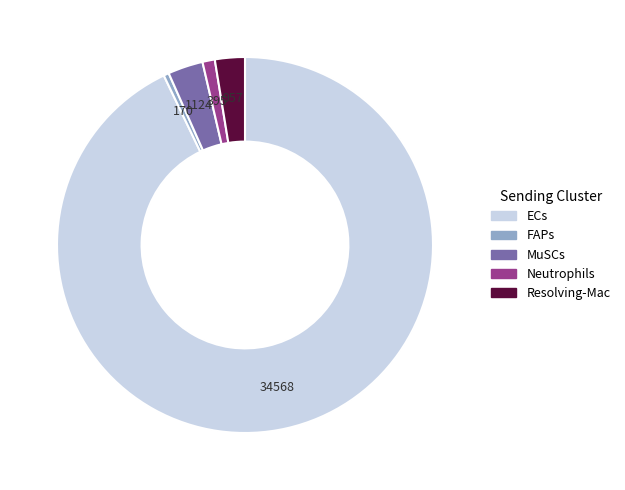

True or false: Neutrophils accounts for 1% of the total.

True